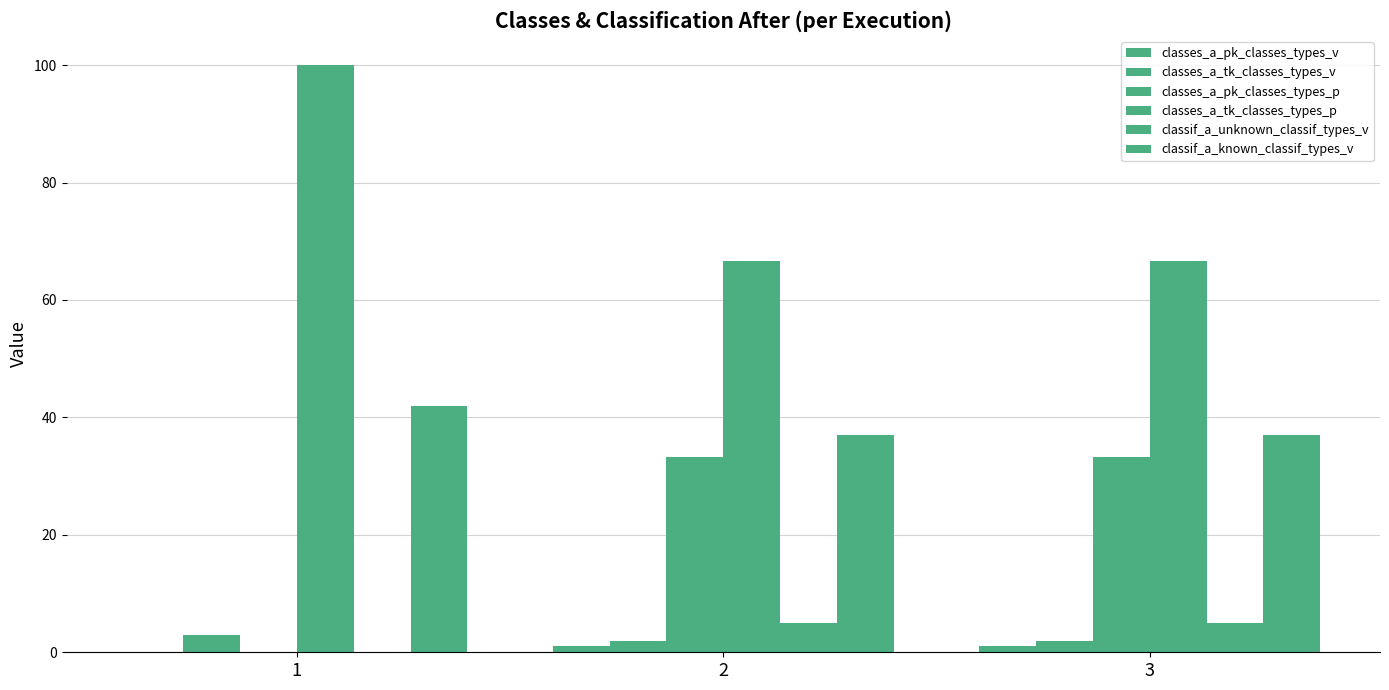

List the labels in order of classif_a_unknown_classif_types_v value, smallest first.

1, 2, 3